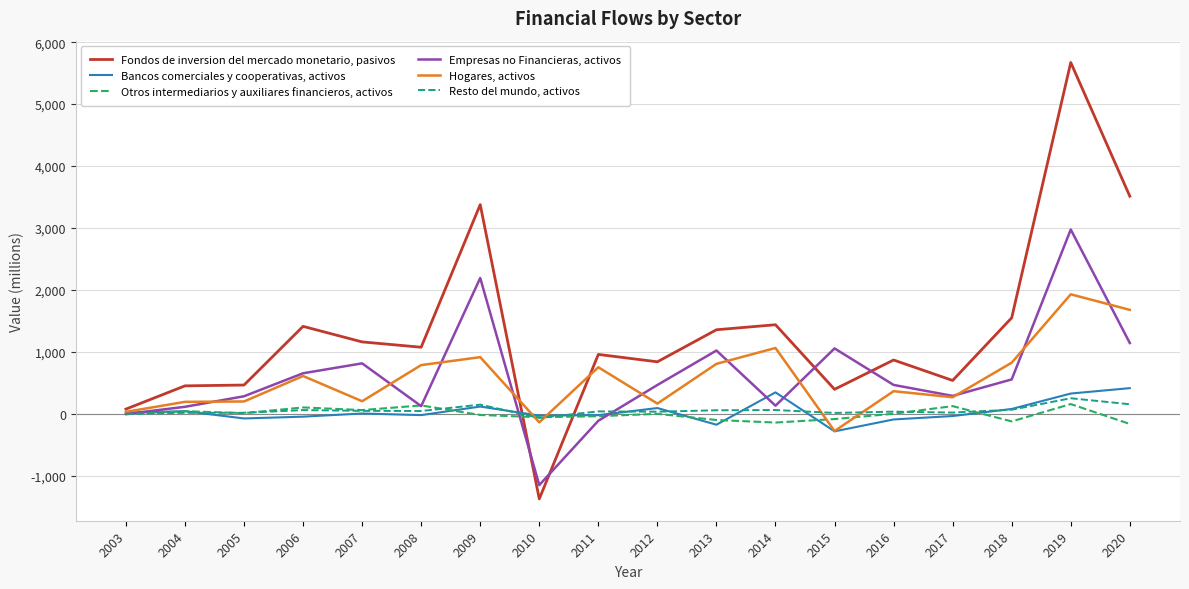

True or false: Bancos comerciales y cooperativas, activos has a value of -18 at 2011.

True